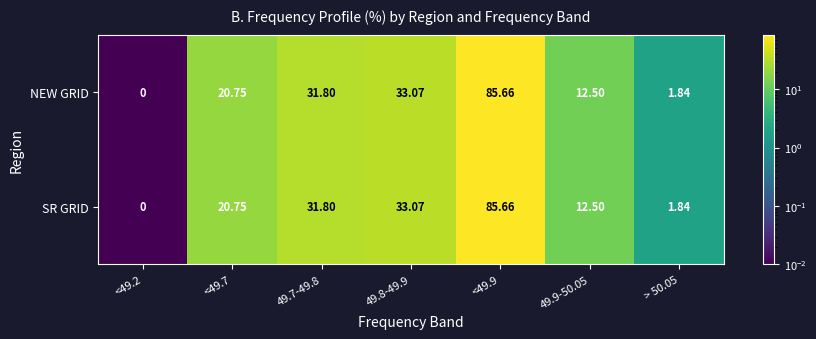

Is the value of NEW GRID at 49.9-50.05 greater than the value of SR GRID at 49.8-49.9?

No